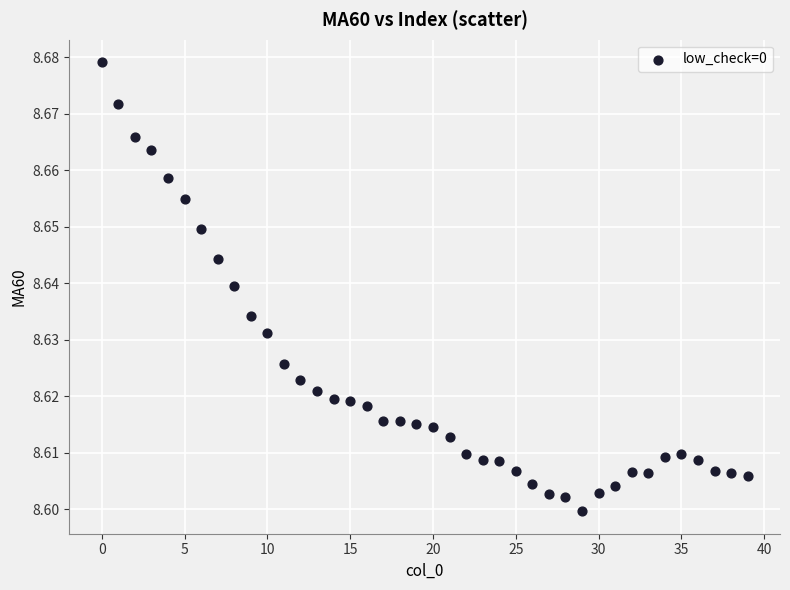

How many points are shown in the scatter plot?

40